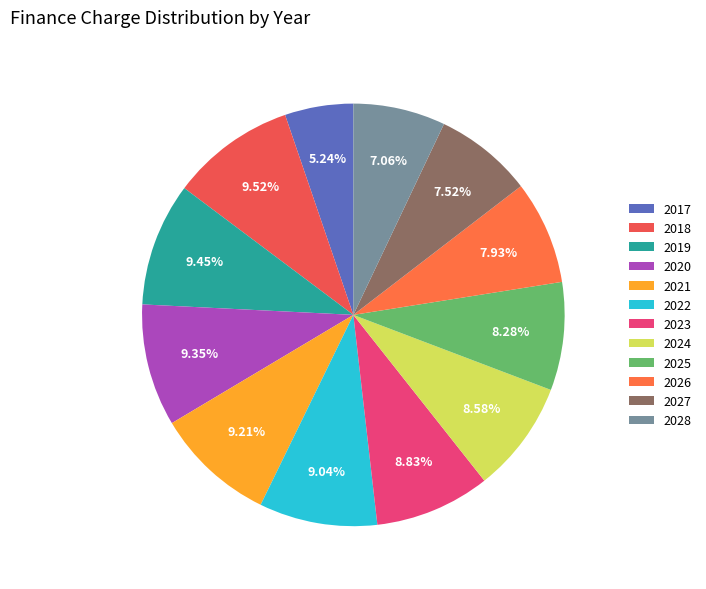

What is the change in value from 2019 to 2024?

-8370.0